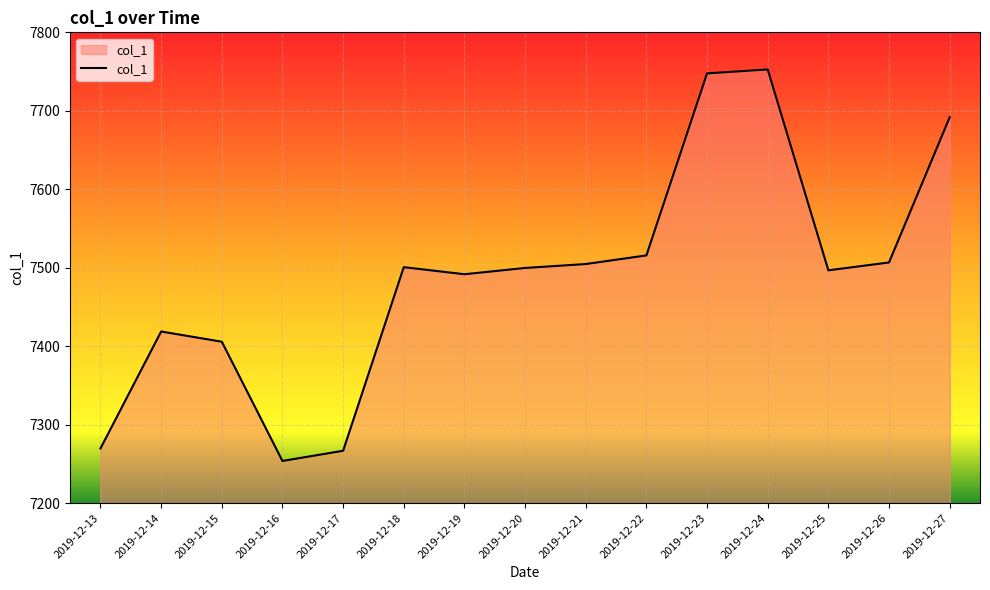

What is the difference between the second highest and minimum values?

494.0